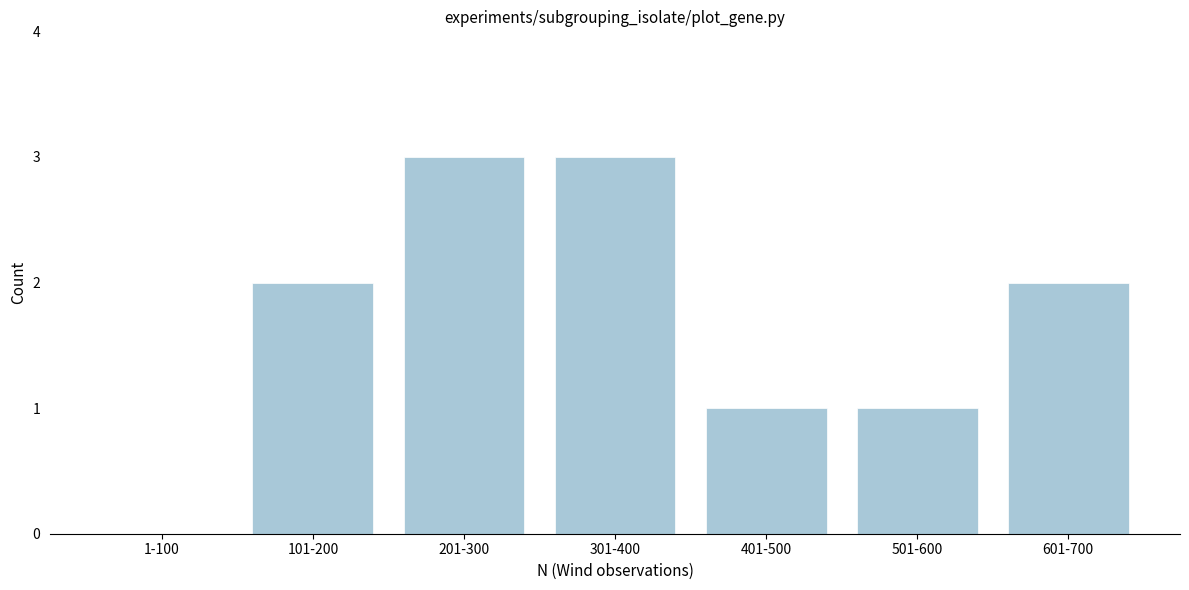

Reading left to right, list all the values displayed in this chart.

1-100=0	101-200=2	201-300=3	301-400=3	401-500=1	501-600=1	601-700=2